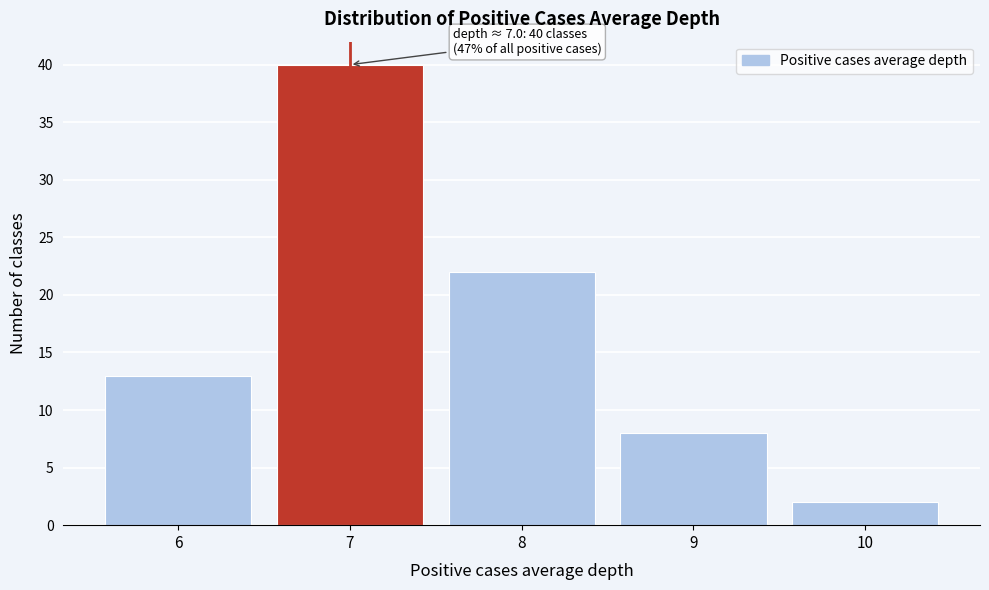

Over which range of the x-axis is the bar tallest?

6.5 to 7.5